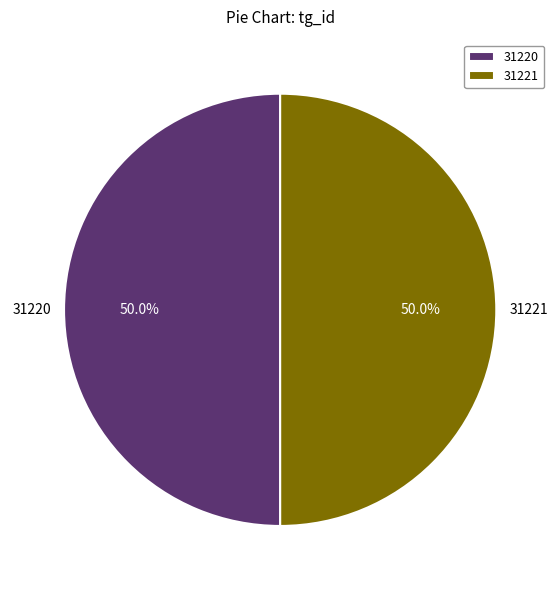

What is the ratio of the value at 31221 to the value at 31220?

1.0